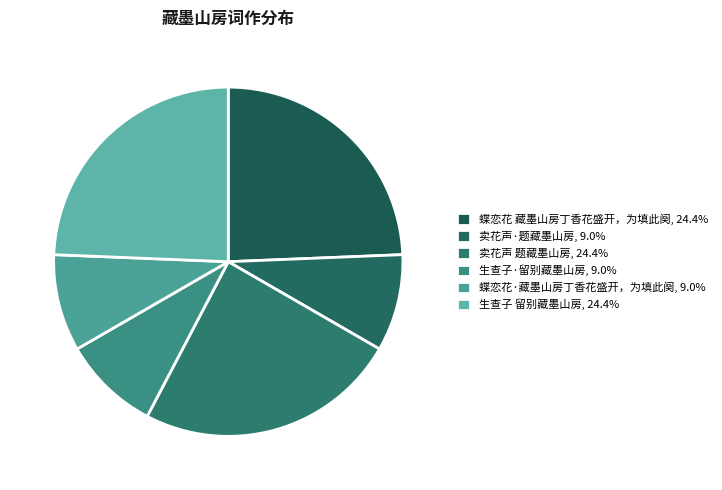

To the nearest percent, what percentage of the pie is 卖花声·题藏墨山房?

9%